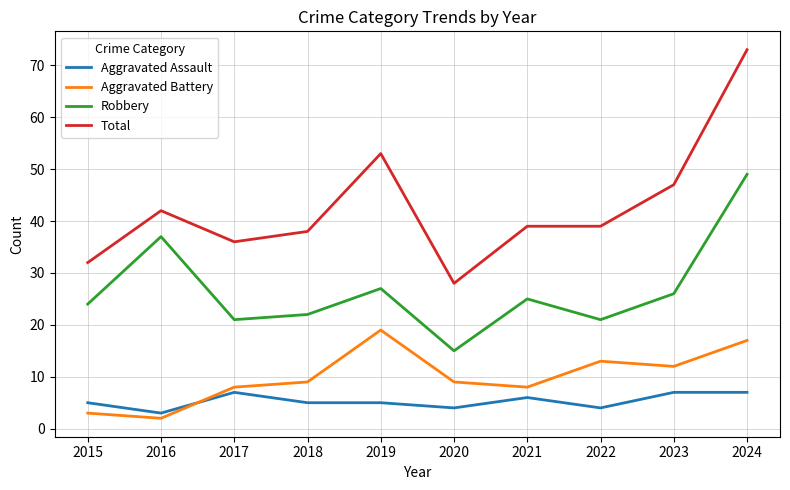

What is the average value of the Aggravated Battery series?

10